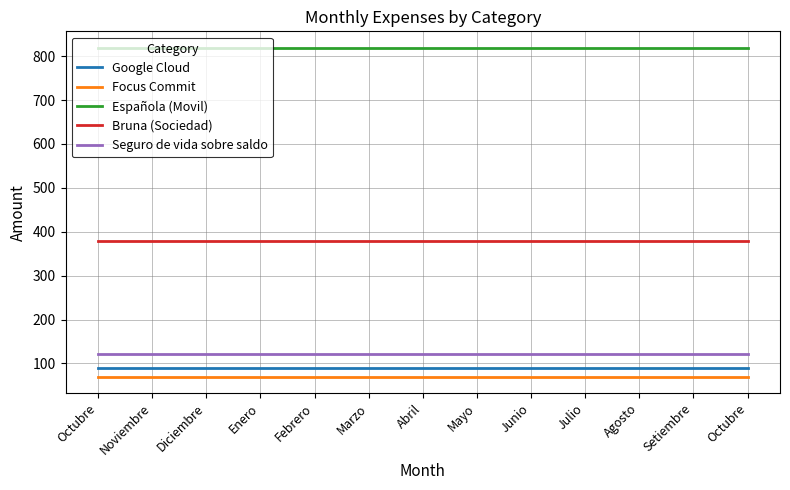

What is the value of the Focus Commit point at the 6th from the left?

70